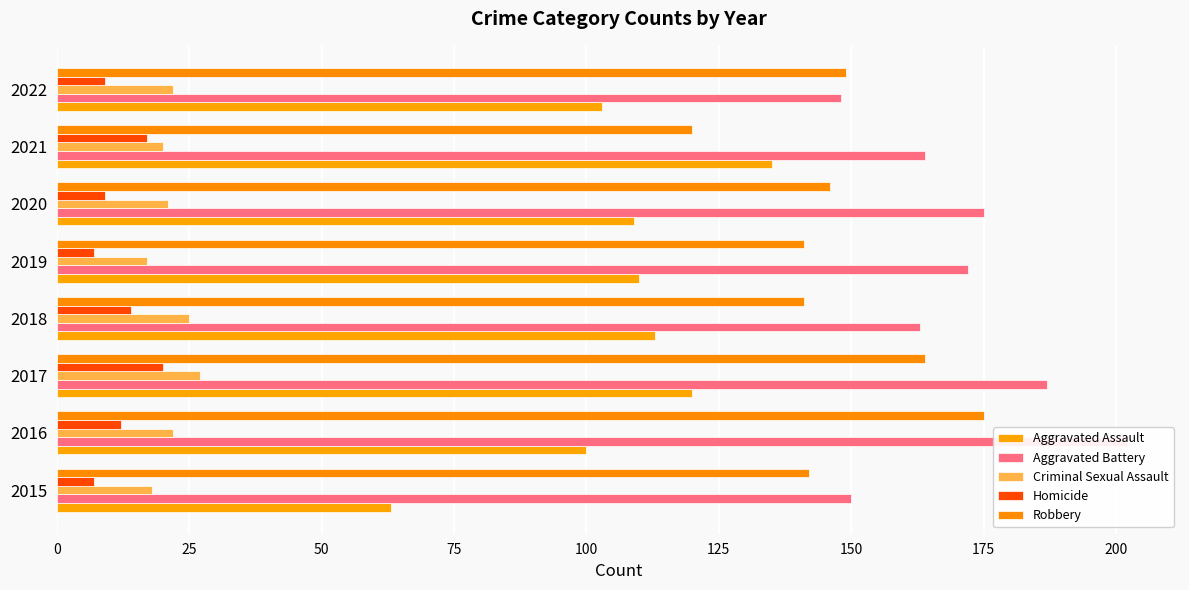

Which series has the largest total across all categories?

Aggravated Battery